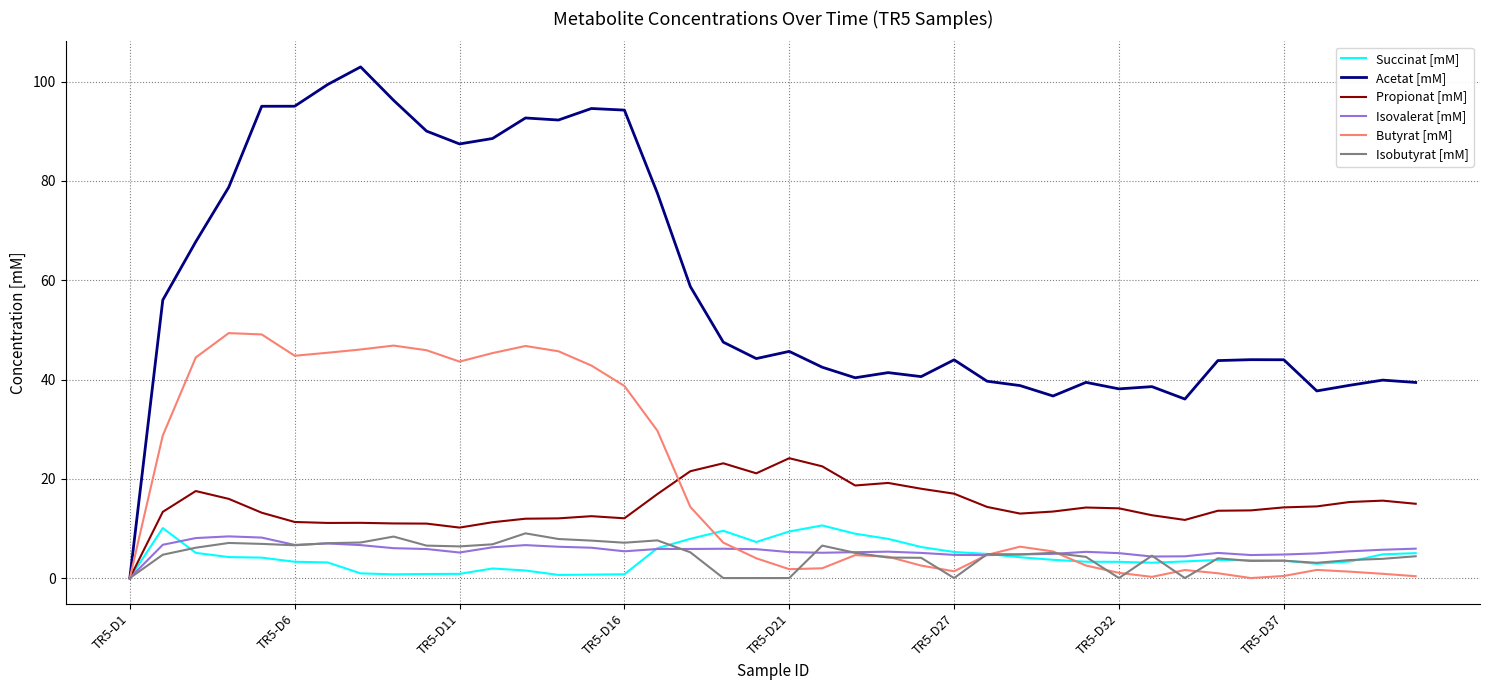

What is the greatest value displayed?

103.0